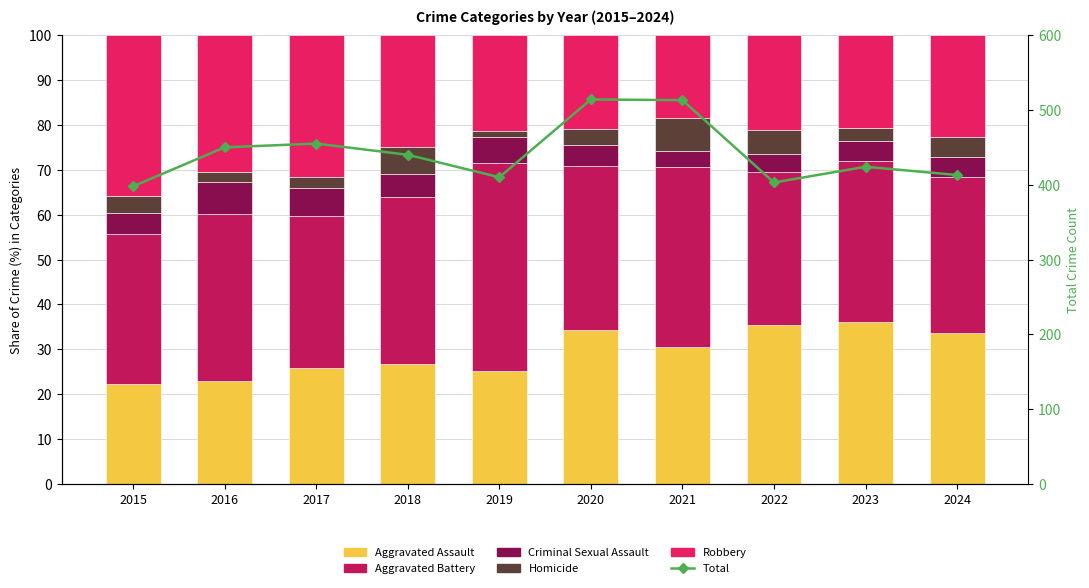

How many values in the Criminal Sexual Assault series are below 4?

2